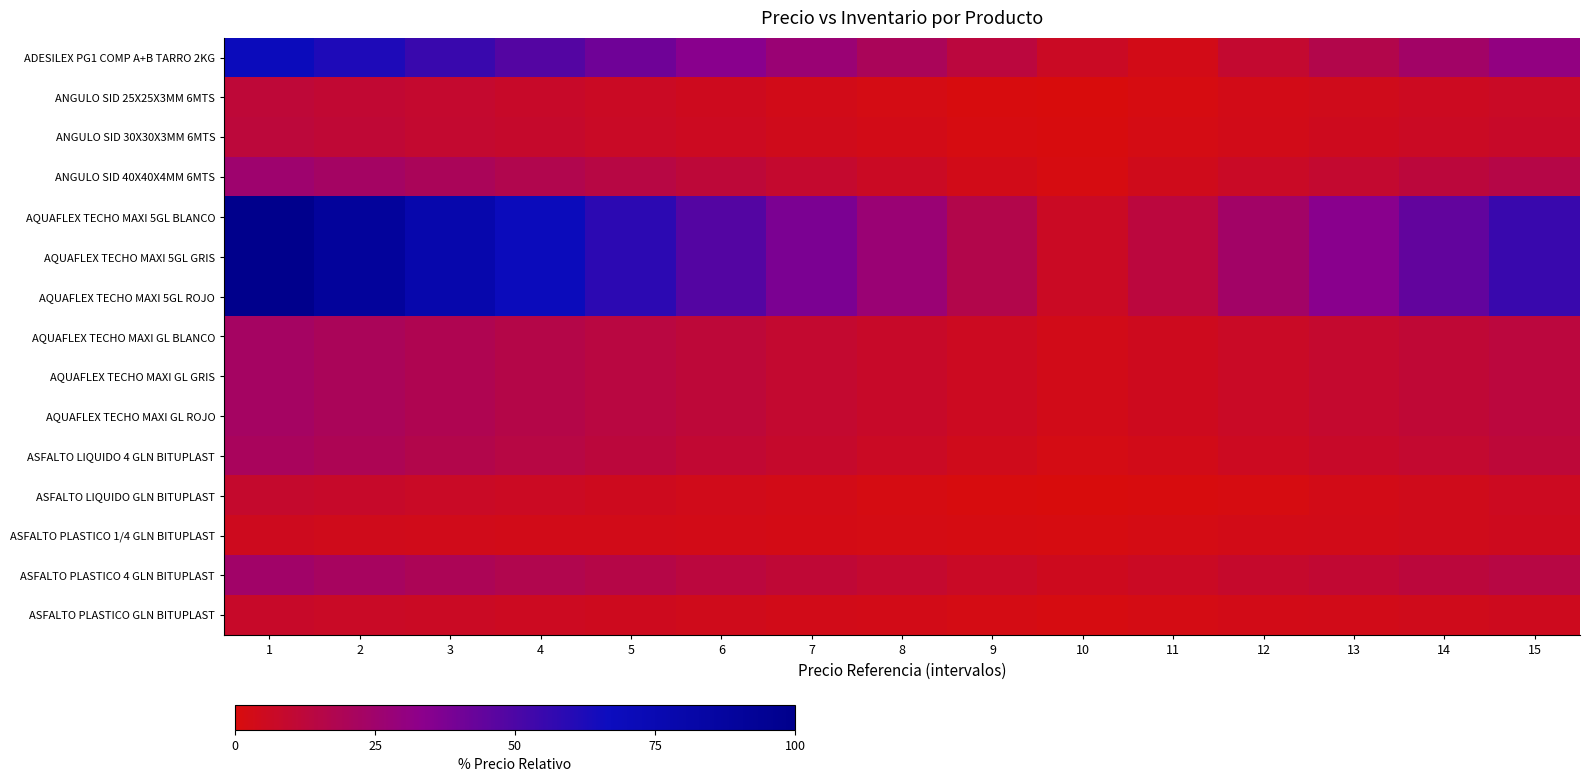

Which series has the largest range (max minus min)?

AQUAFLEX TECHO MAXI 5GL BLANCO